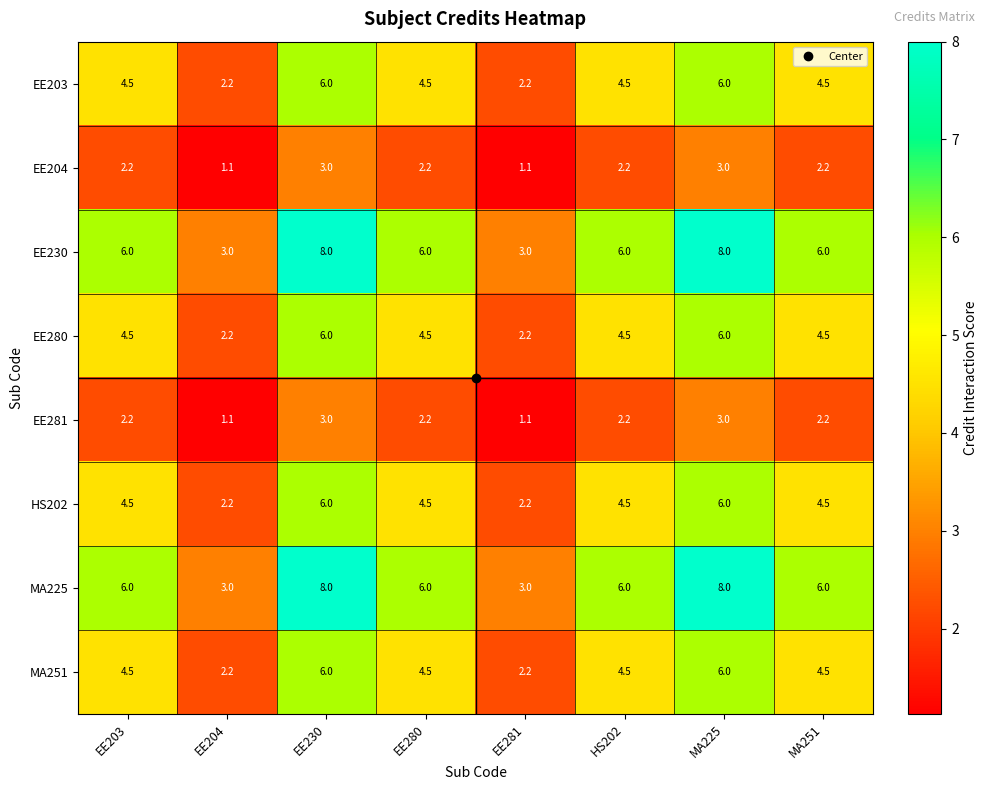

How many data points in MA225 are less than 6?

2